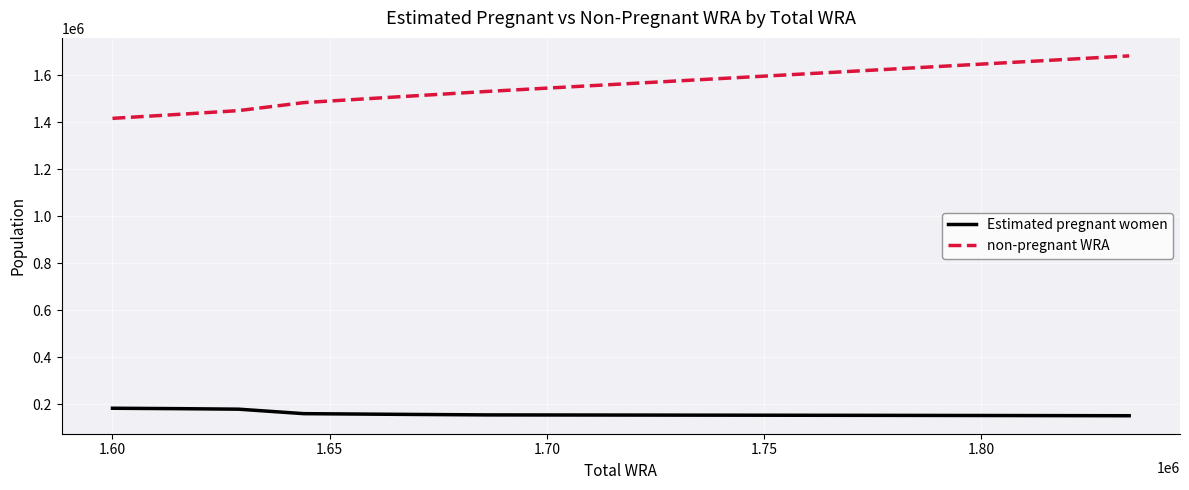

Which series has the widest spread of values?

non-pregnant WRA